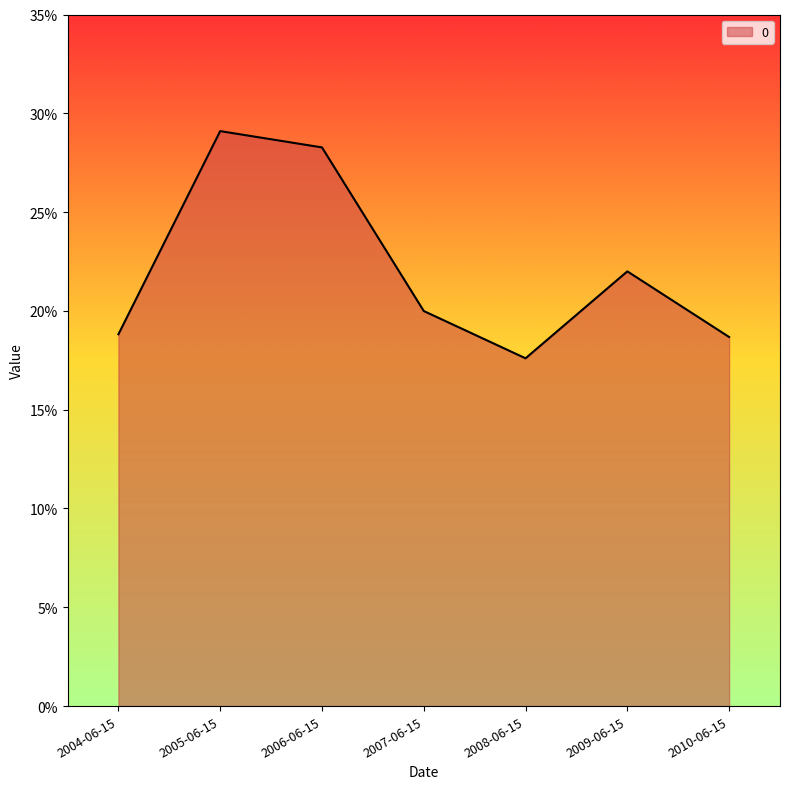

Is it true that the value at 2007-06-15 is 0.1?

False